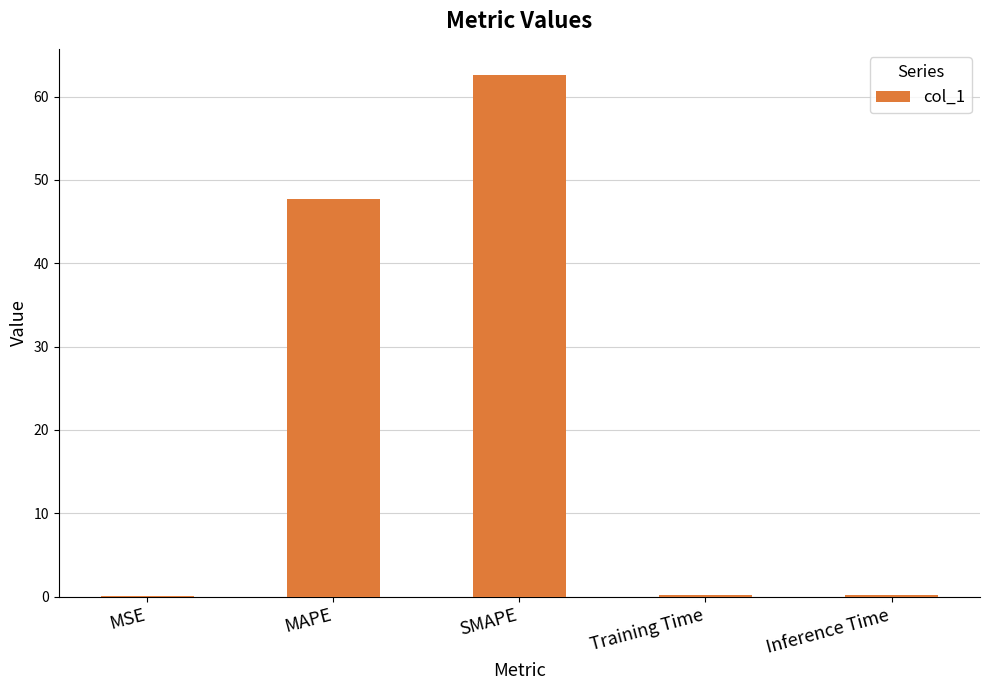

Which has a higher value, Inference Time or SMAPE?

SMAPE